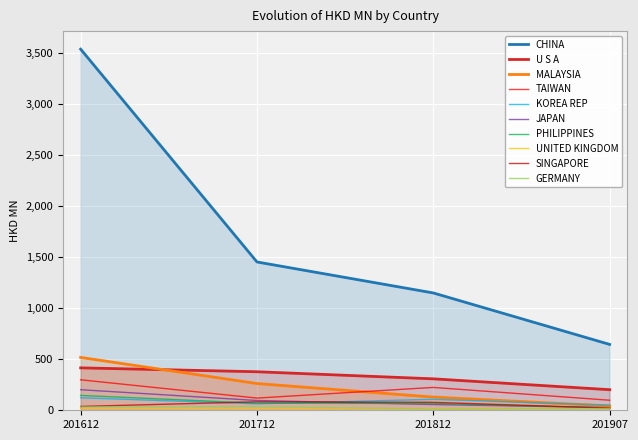

Reading right to left, list all the values displayed in this chart.

201612: 32.2	37.4	17.8	145.6	201.4	517.7	122.7	298.4	415.5	3536.7
201712: 36.0	83.0	16.7	69.0	95.7	261.9	63.0	119.4	377.4	1452.5
201812: 12.6	77.8	14.5	66.2	56.3	129.2	107.3	223.8	308.0	1149.1
201907: 16.5	20.8	21.2	22.9	26.0	42.5	49.6	98.4	201.7	645.1